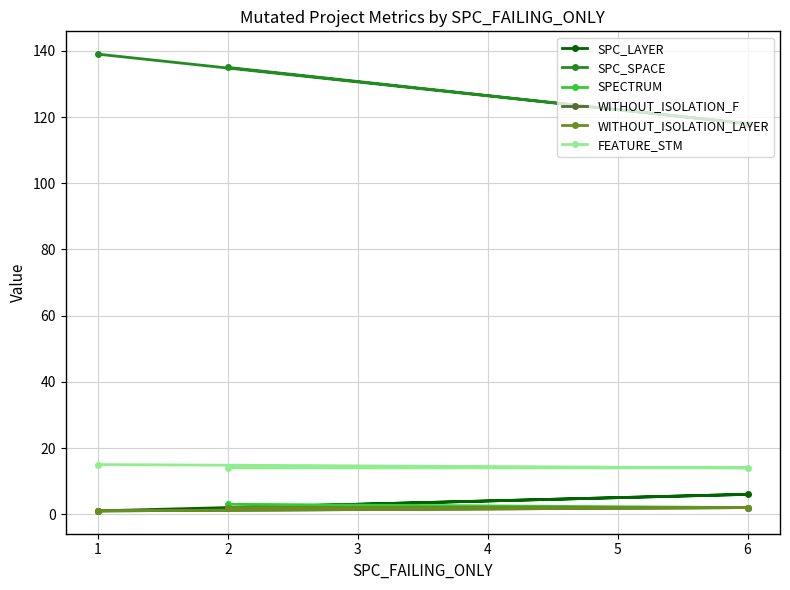

Does the chart have visible grid lines?

Yes